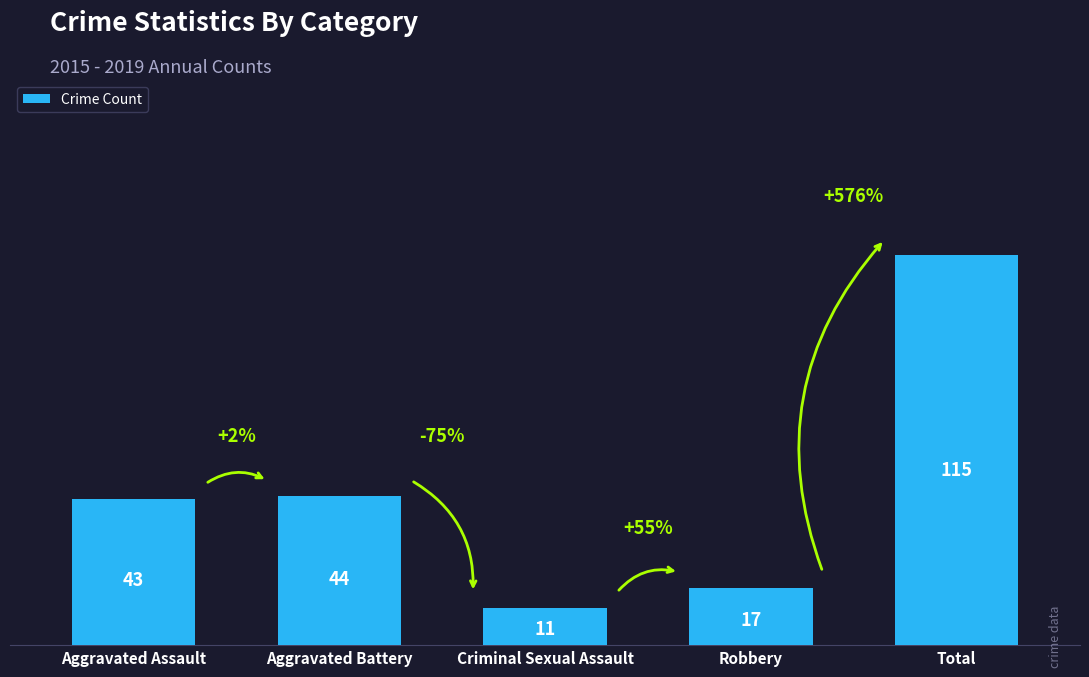

Does the chart contain stacked bars?

No